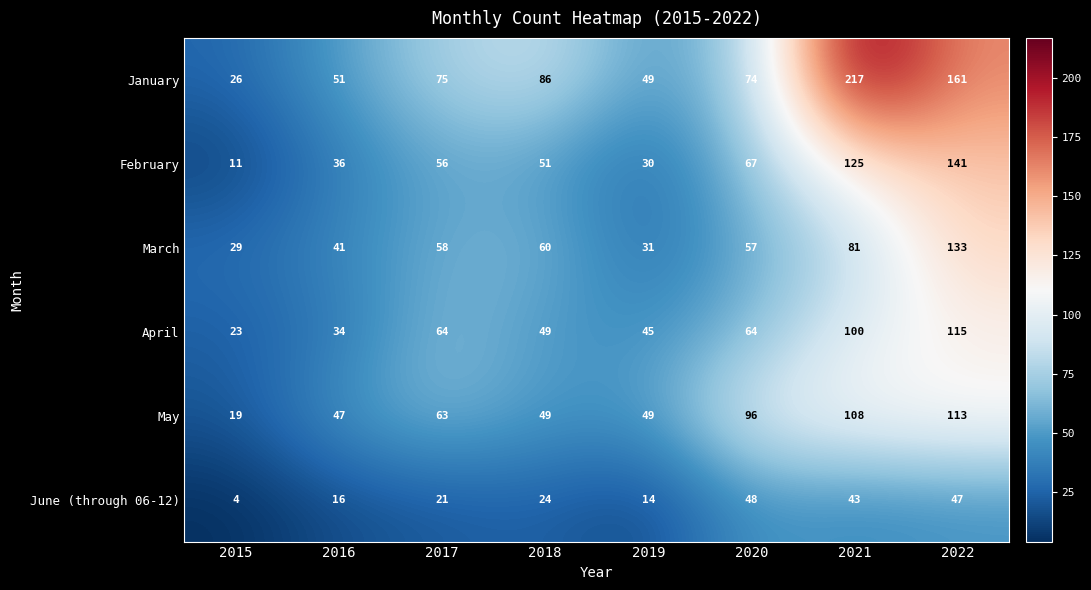

How many distinct data groups are displayed?

6